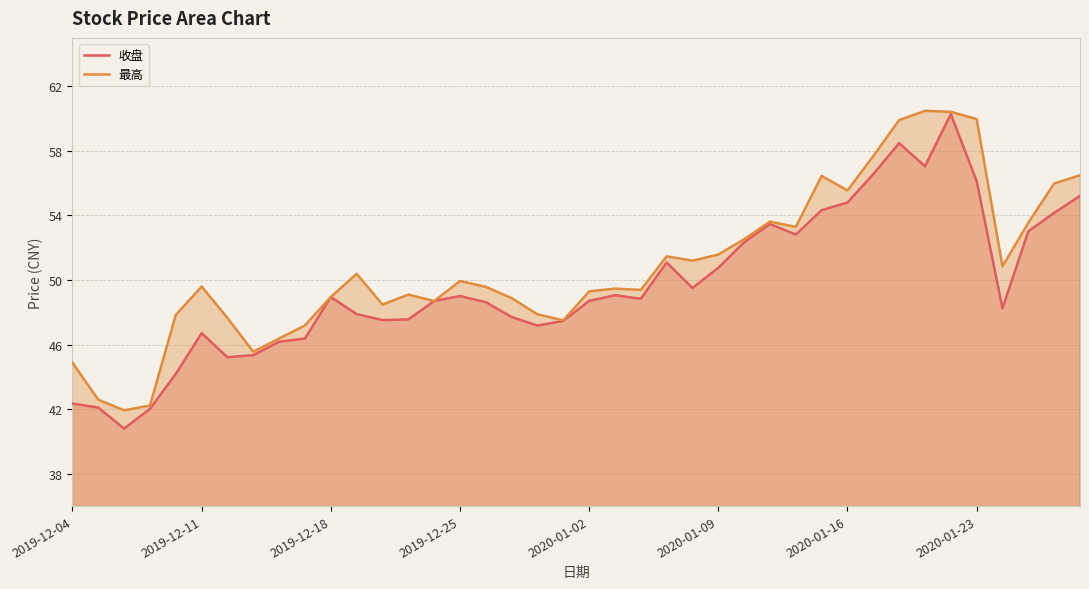

Which series has the largest total across all categories?

最高